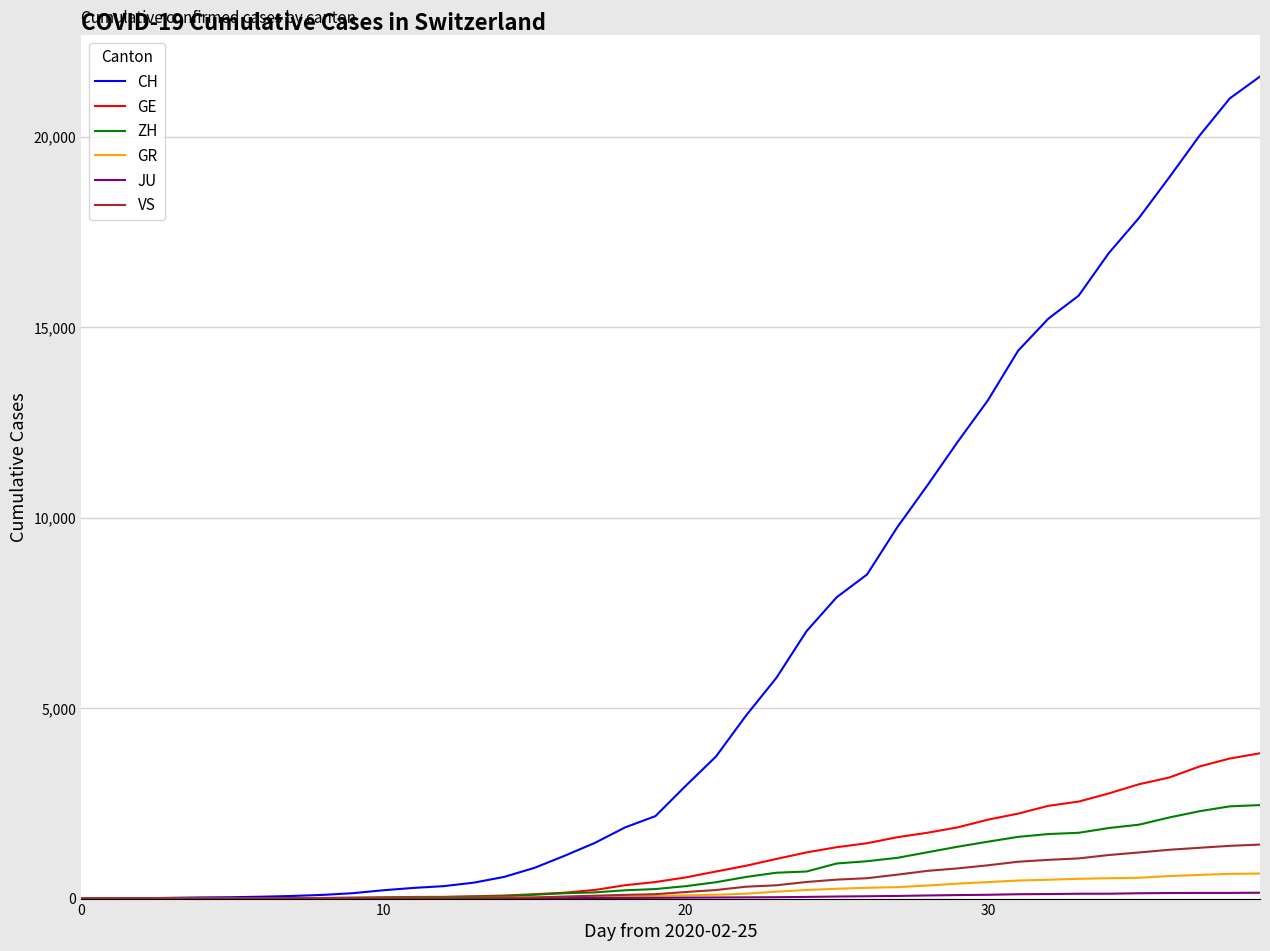

What is the maximum value shown in the chart?

21587